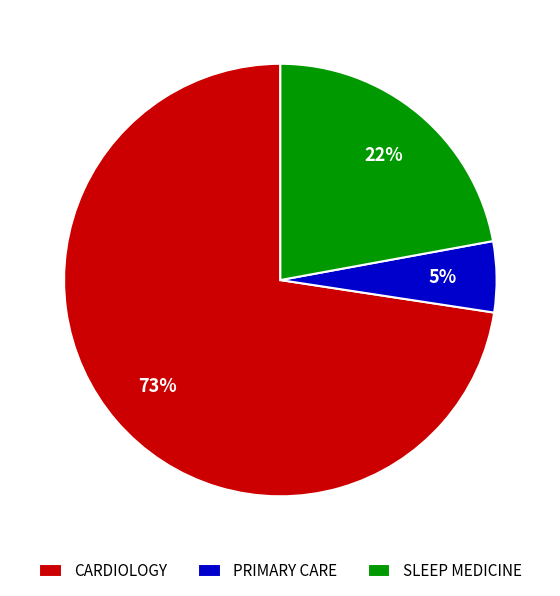

Do SLEEP MEDICINE and CARDIOLOGY together represent more than half of the pie?

Yes